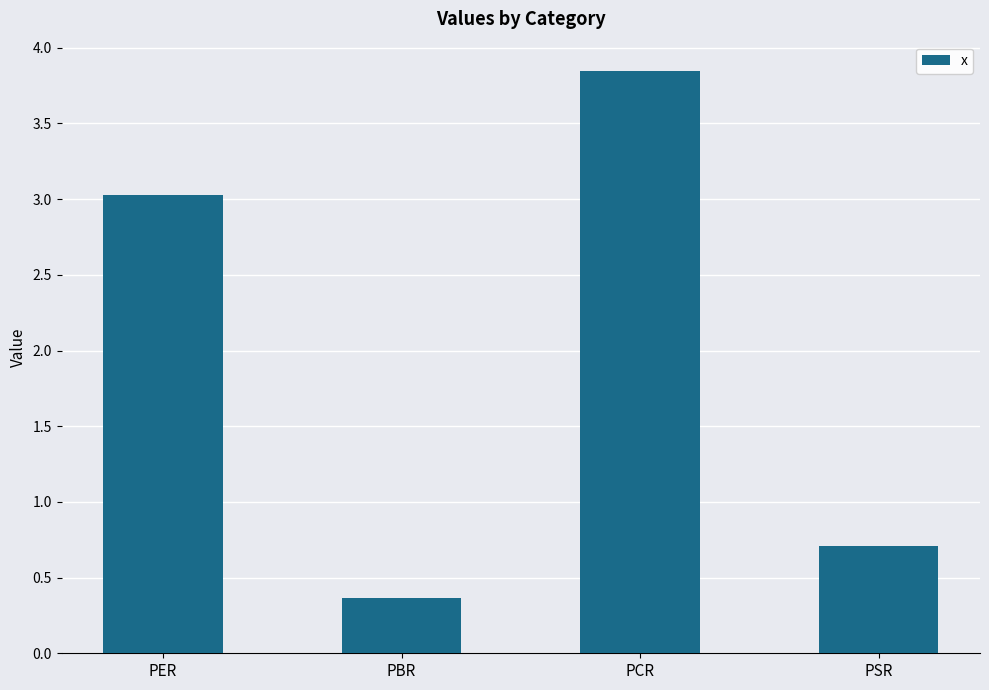

What is the value of the 4th bar from the left?

0.7